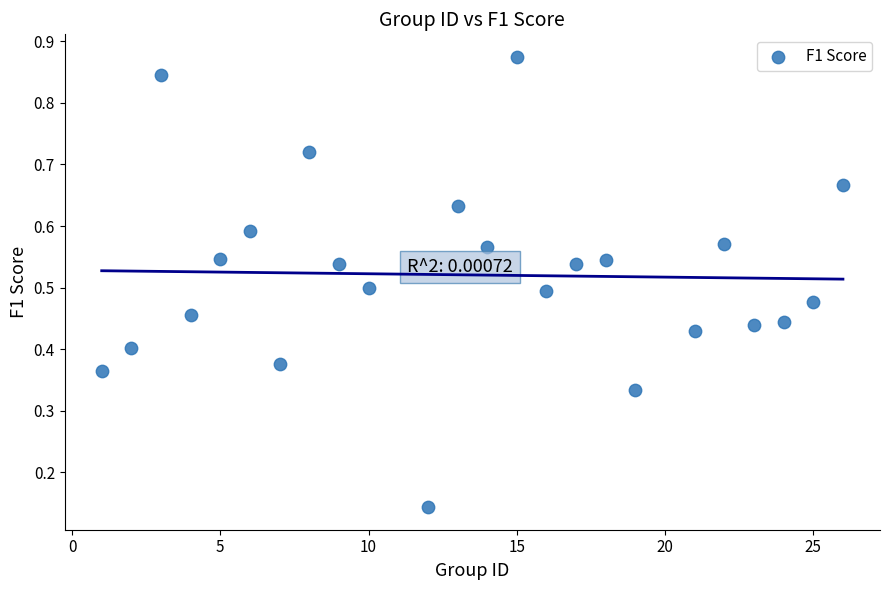

Count the number of points in this scatter plot.

24